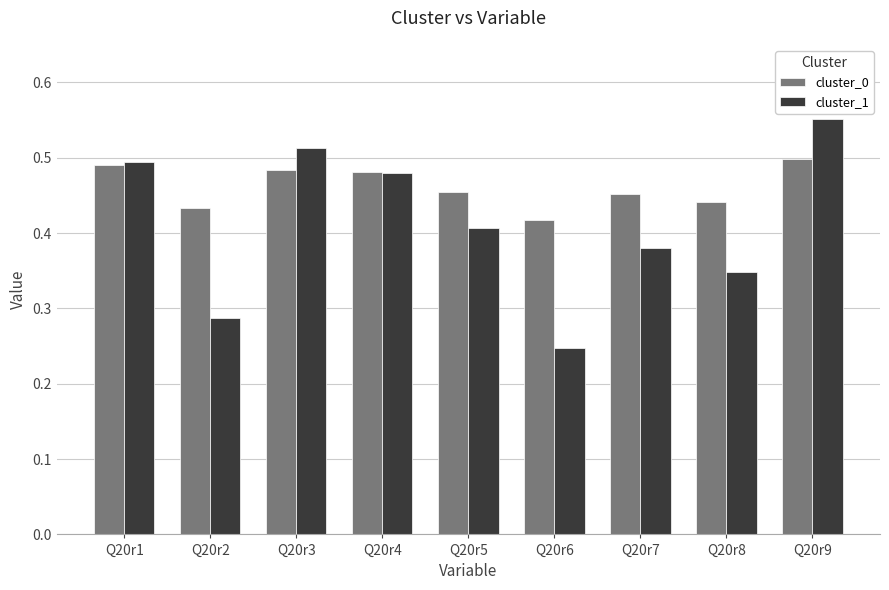

How many cluster_1 values are between 0 and 1?

9